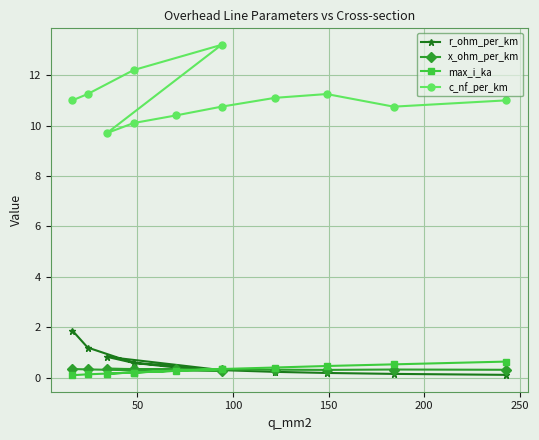

What is the maximum value for x_ohm_per_km?

0.4